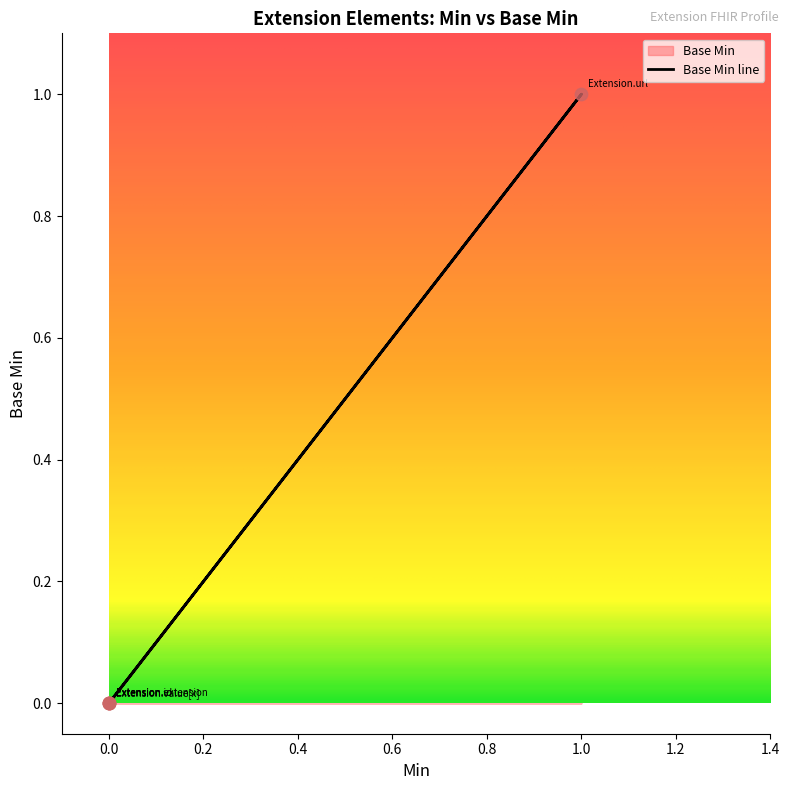

Between 1.0 and 0.0, which is larger?

1.0